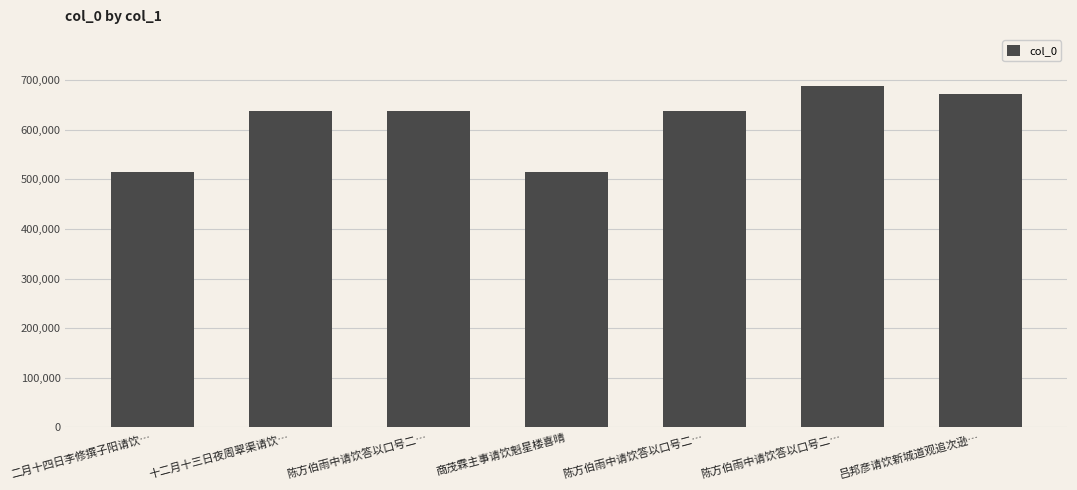

What is the approximate value at 吕邦彦请饮新城道观追次逊…, to the nearest 10?

672720